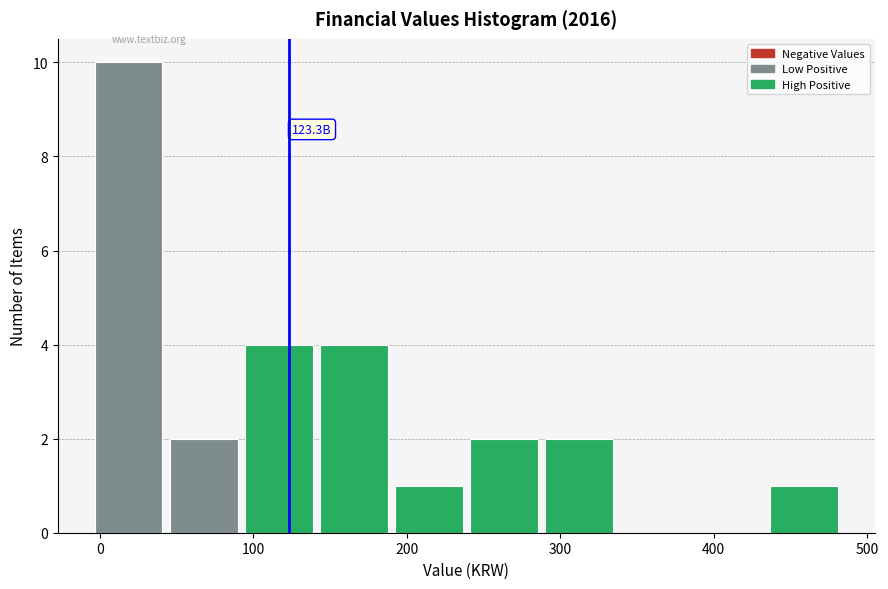

Which range on the x-axis has the tallest bar?

0 to 50